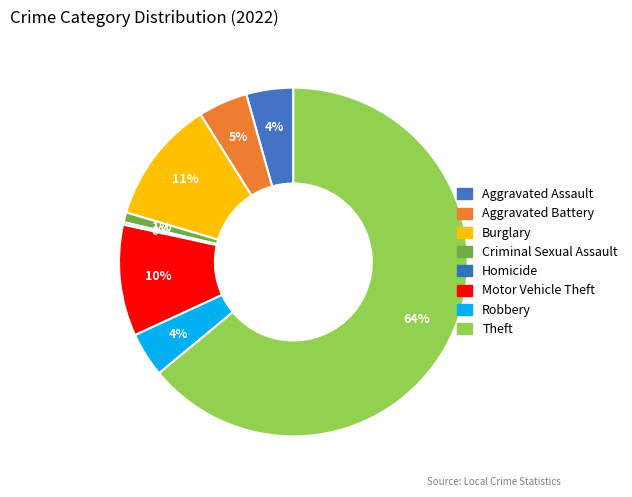

What is the largest slice in the pie chart?

Theft